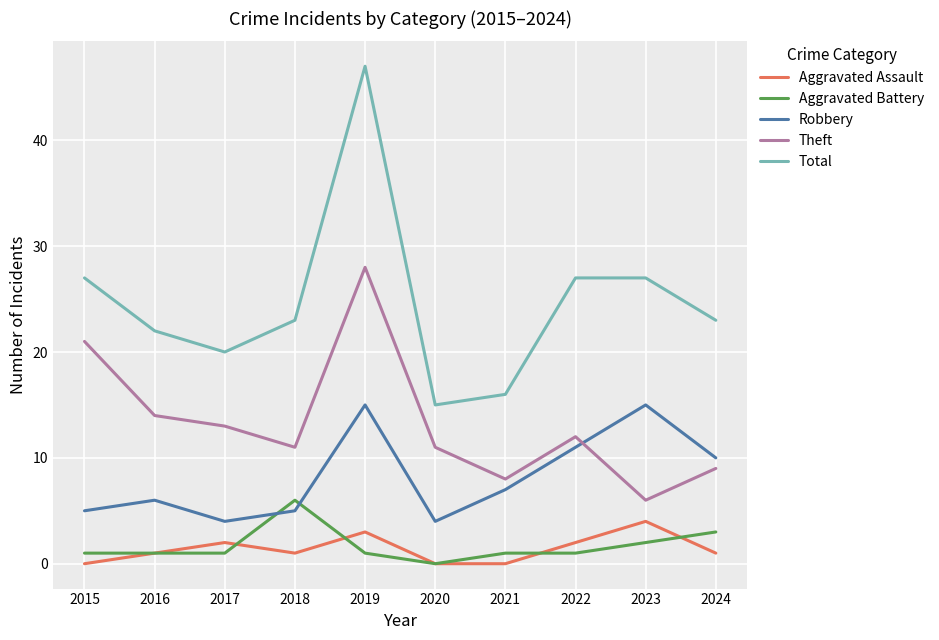

Which series has the largest total across all categories?

Total